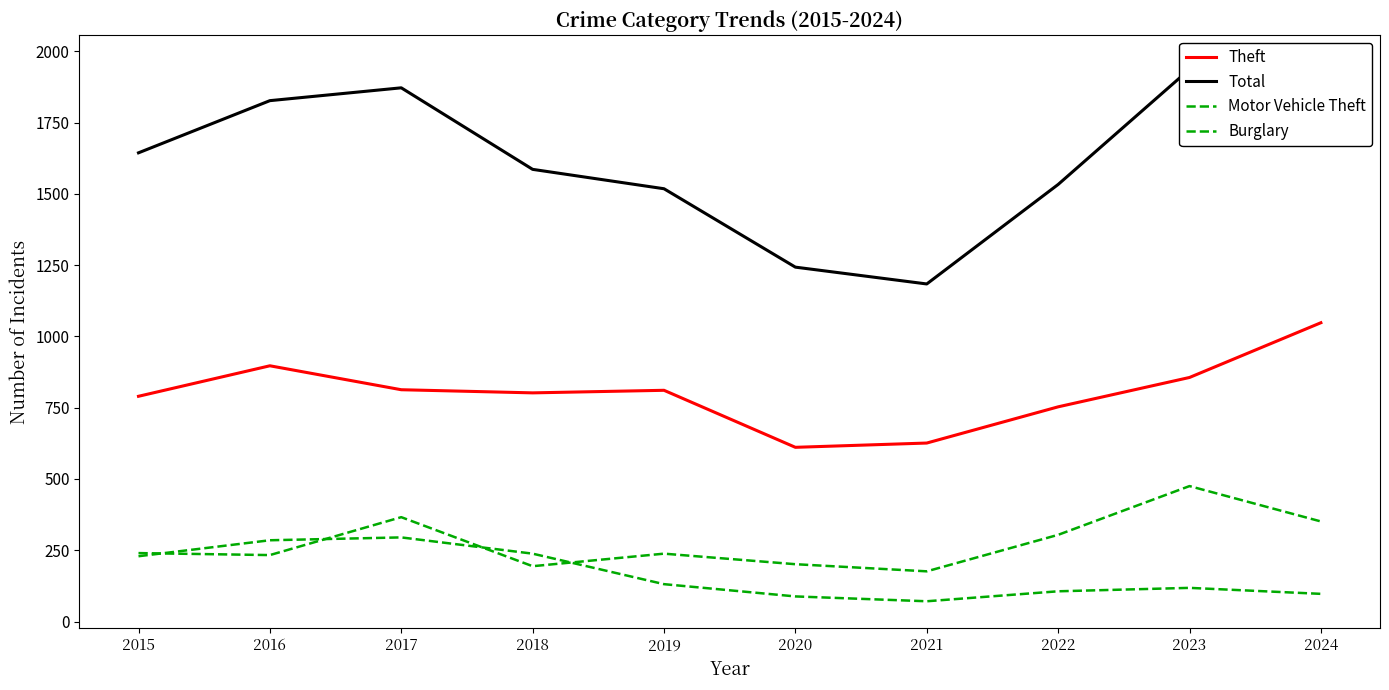

Rank the series at 2021 from lowest to highest value.

Burglary, Motor Vehicle Theft, Theft, Total